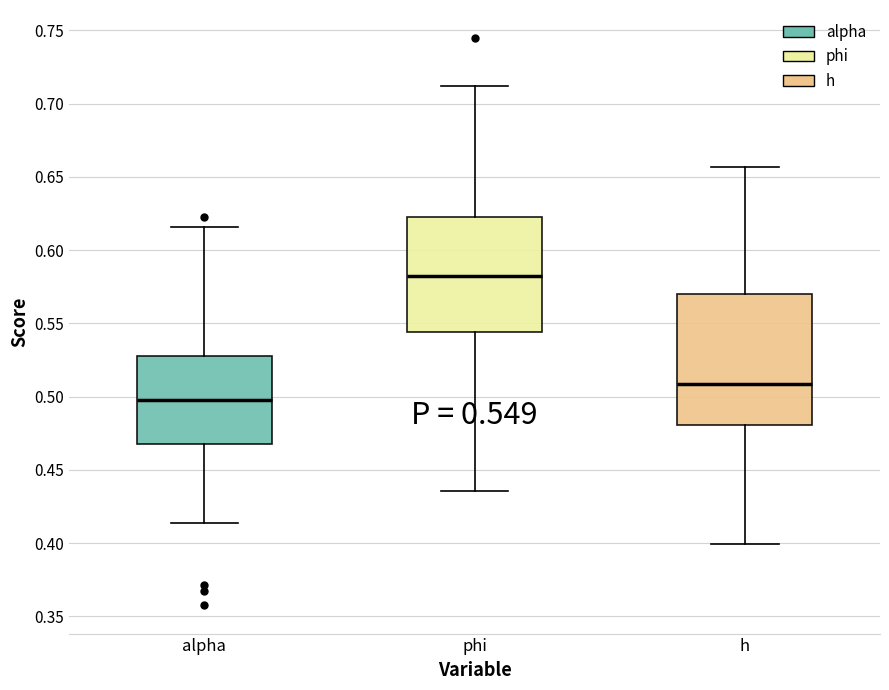

Which box has the highest median line?

phi